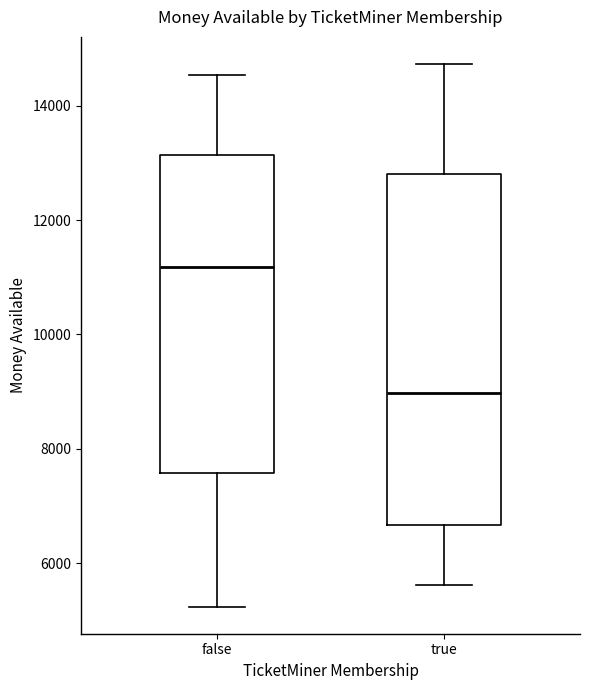

Which box has the lowest median line?

true